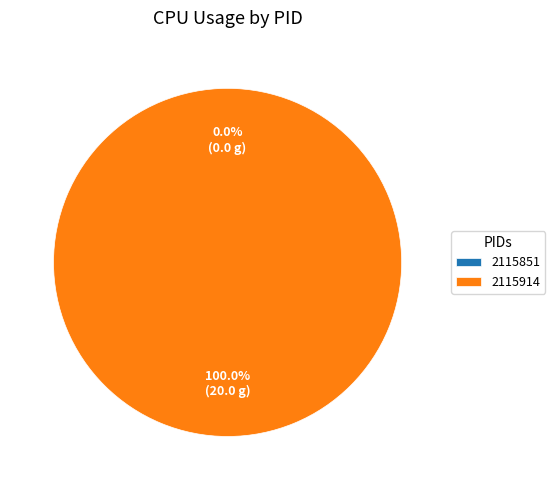

What percentage is NOT represented by 2115851?

100.0%